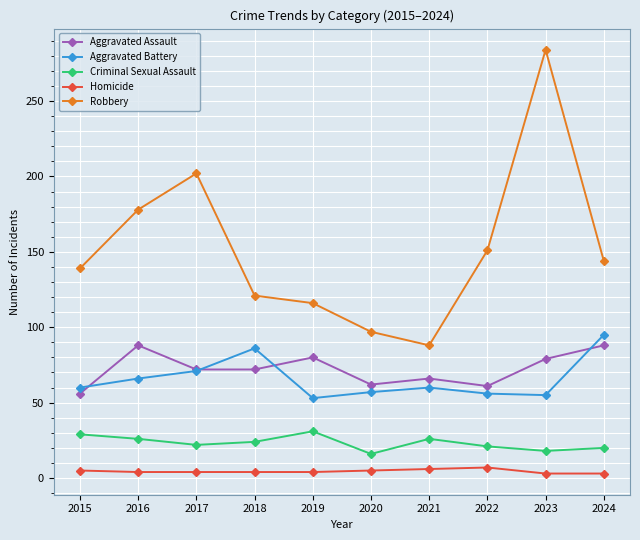

Which series changed the most between 2015 and 2016?

Robbery